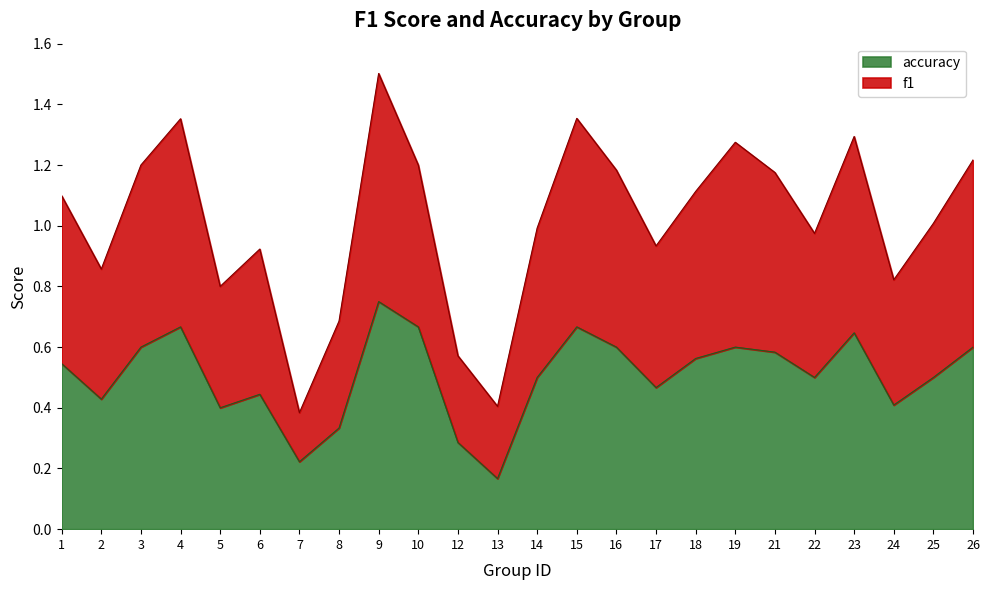

The value of f1 at 24 is 1.5. True or false?

False